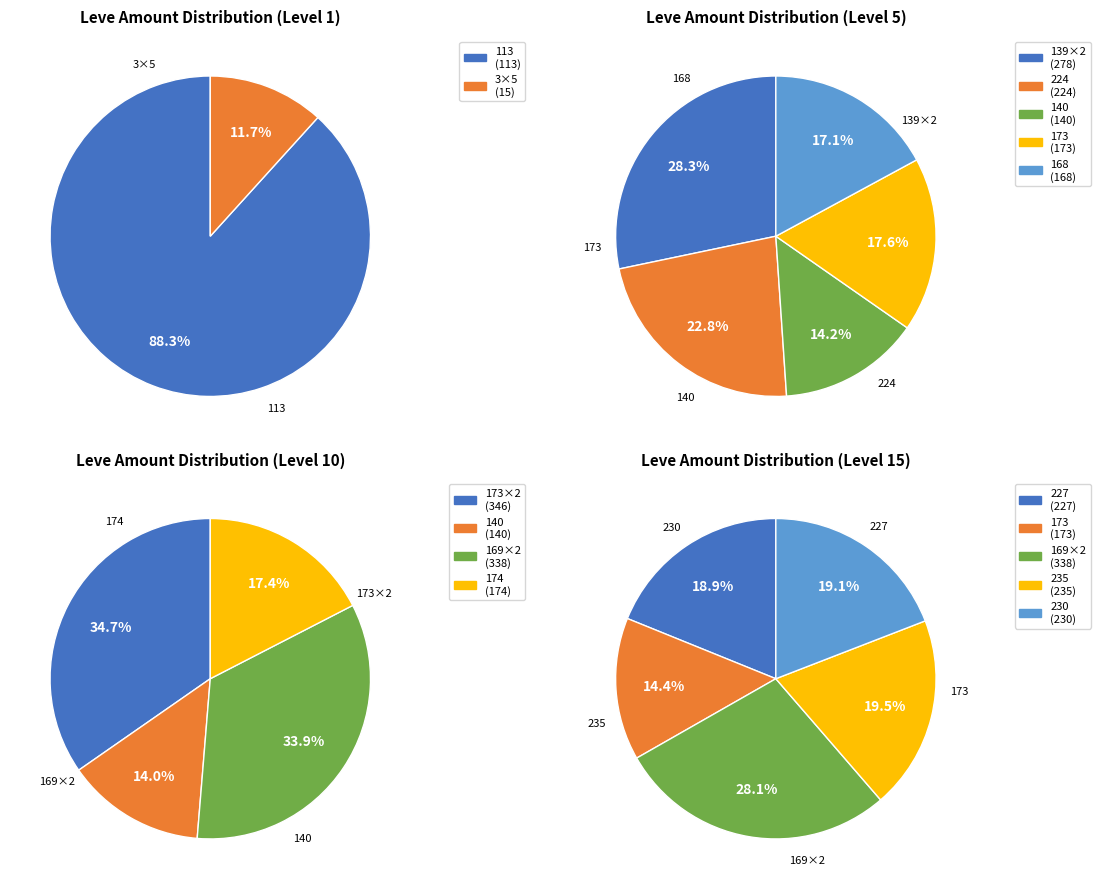

True or false: 4 accounts for 1% of the total.

False